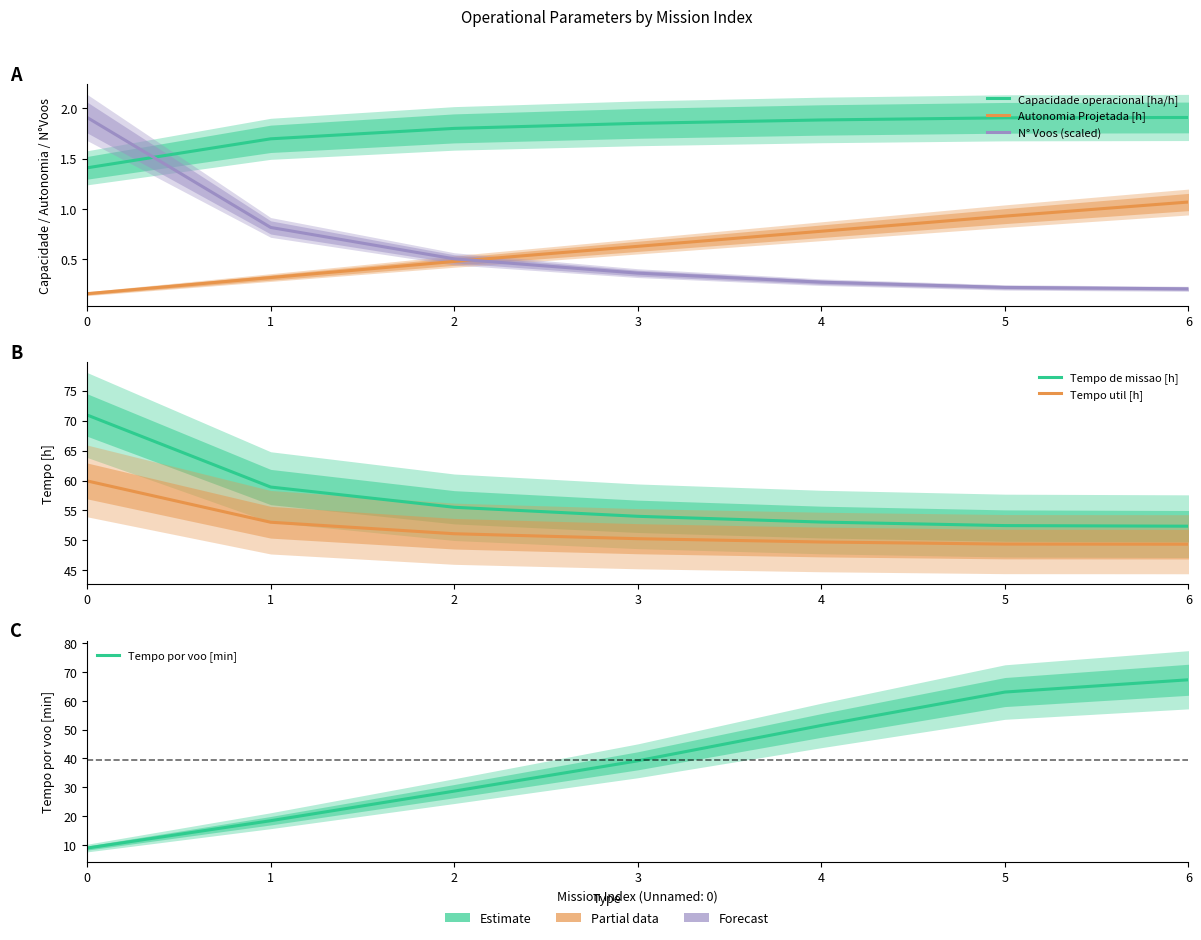

Between 1 and 5, which is larger?

5